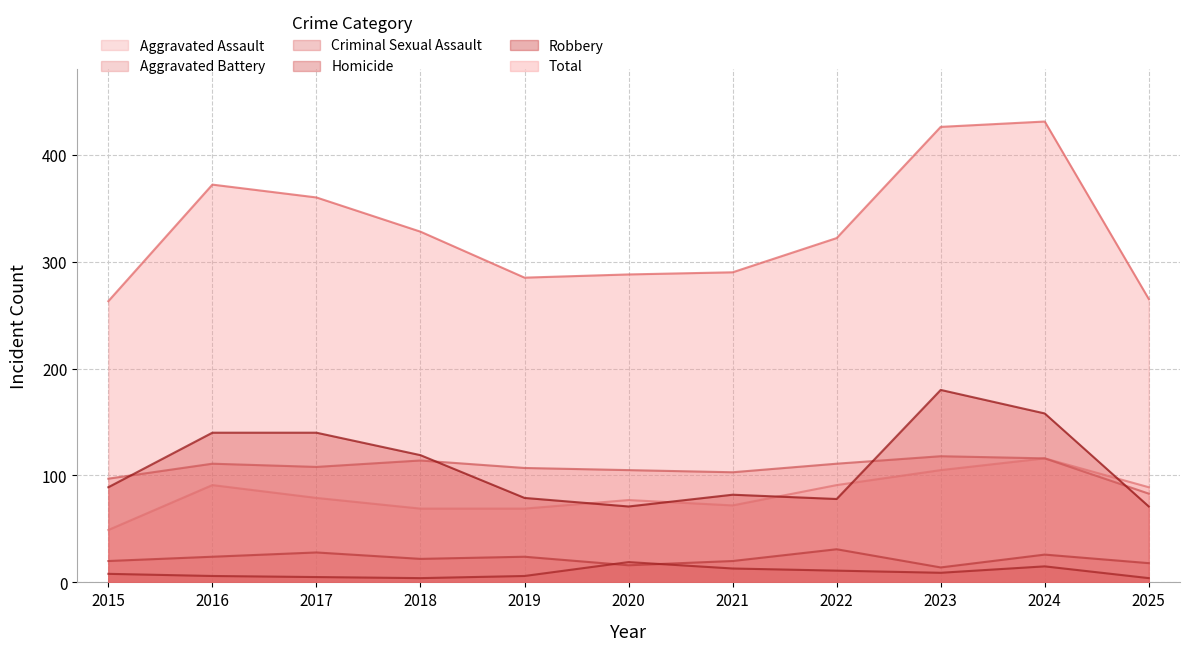

How many lines are shown in the chart?

6